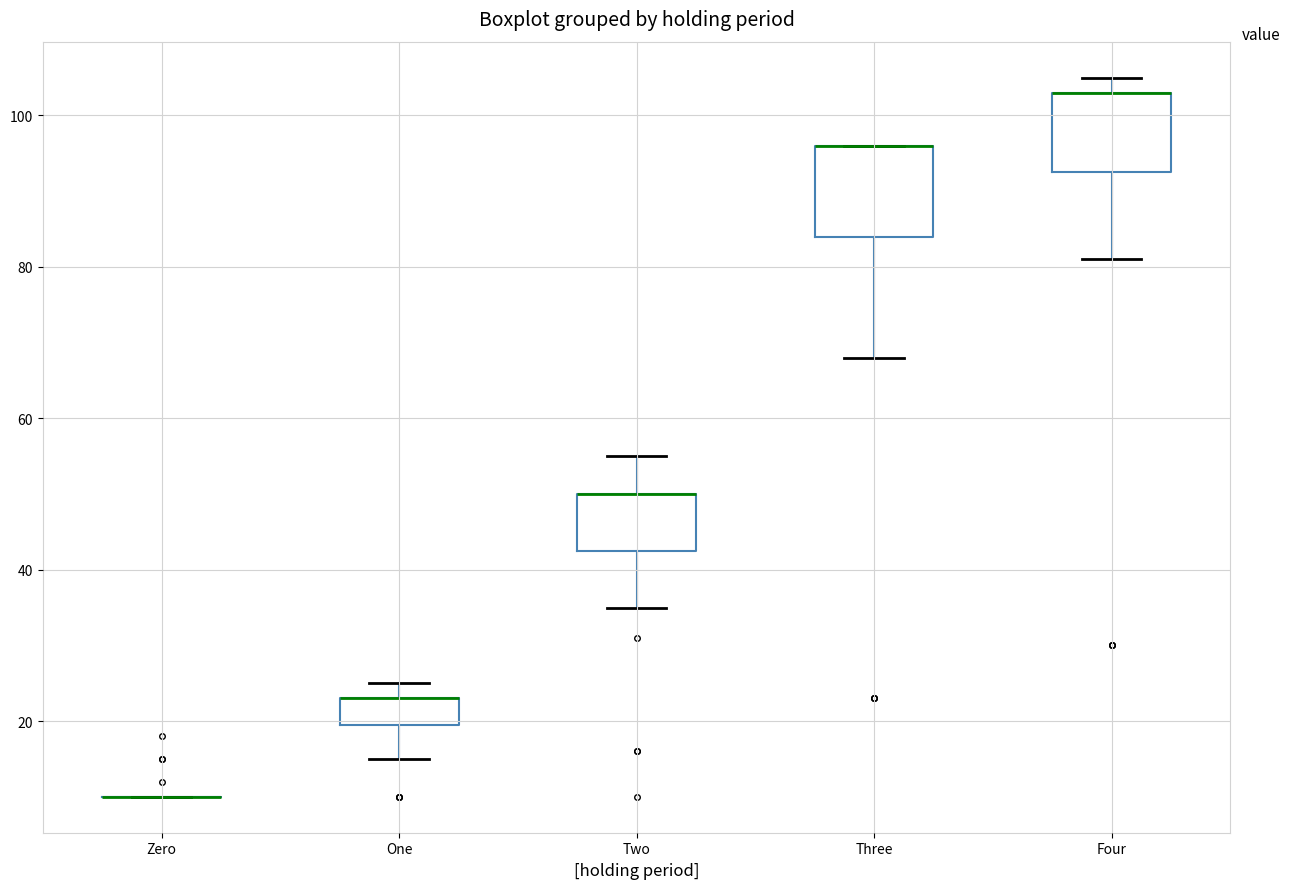

Where does the upper whisker of the box for Two end on the y-axis? The values are not printed on the chart, so give them approximately, as read against the axis.

56